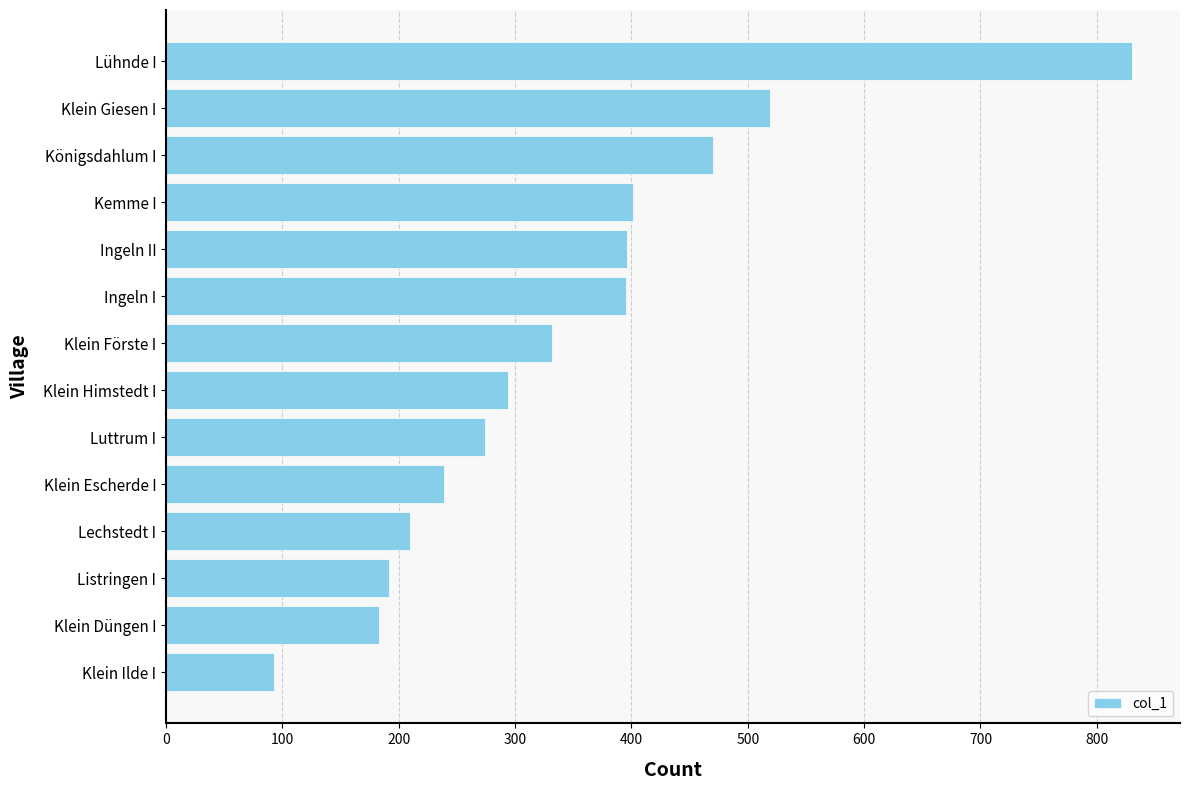

Where is the data nearest to the value 461?

Königsdahlum I